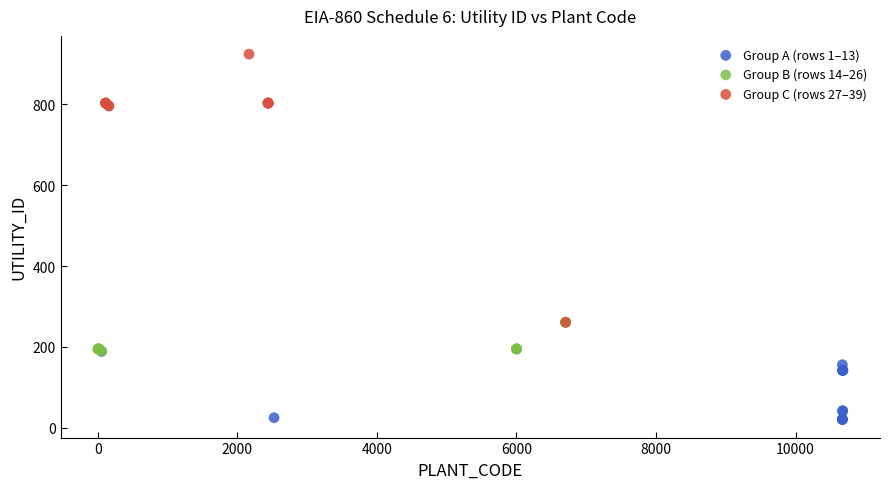

Which series has the largest Y range (max minus min)?

Group C (rows 27–39)